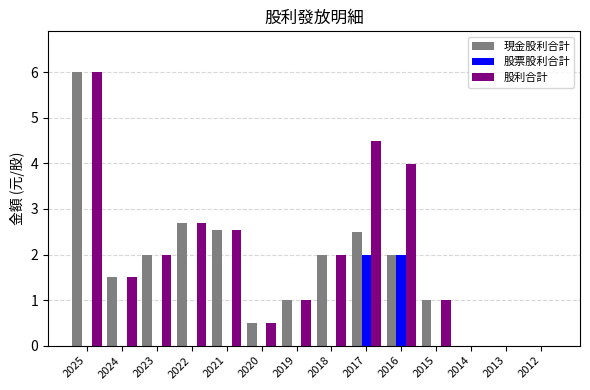

What is the total value across all series at 2015?

2.0